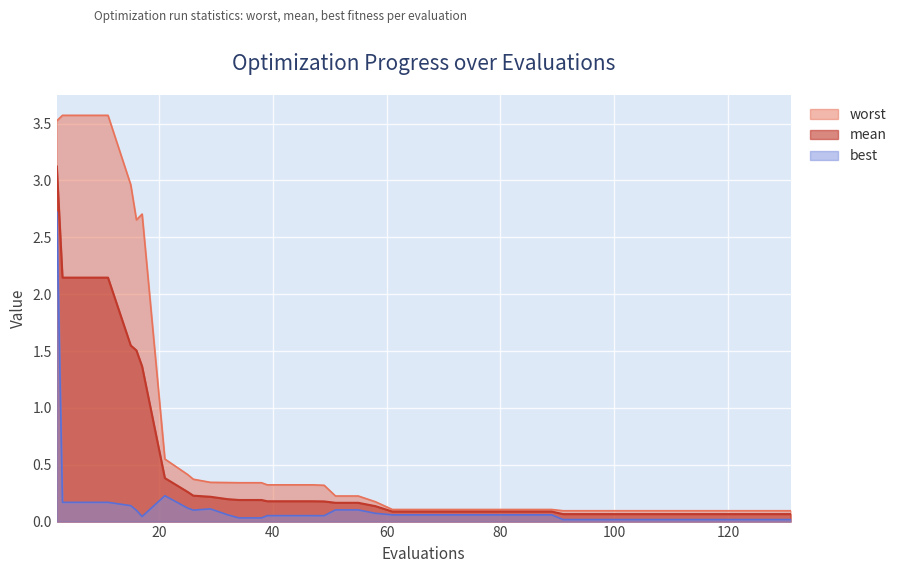

What are all the series names shown in the legend?

worst, mean, best